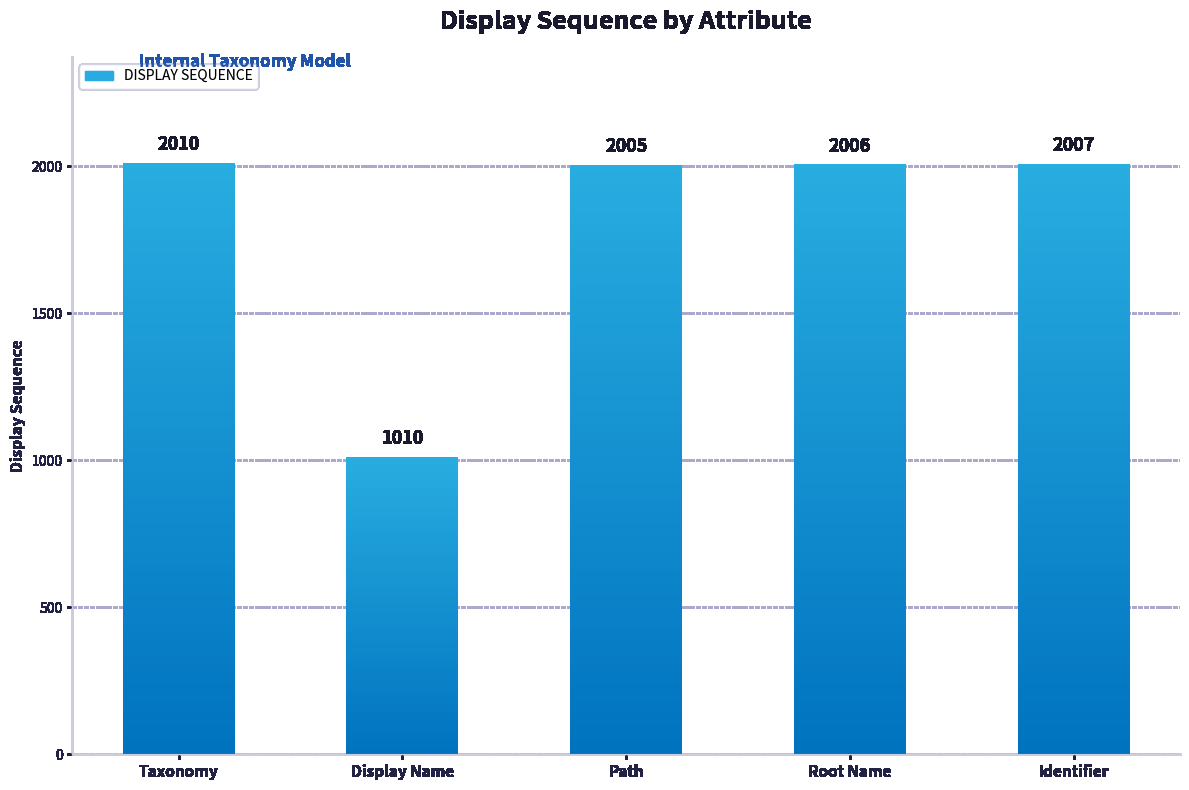

The chart shows a value of 2006 at Root Name. True or false?

True